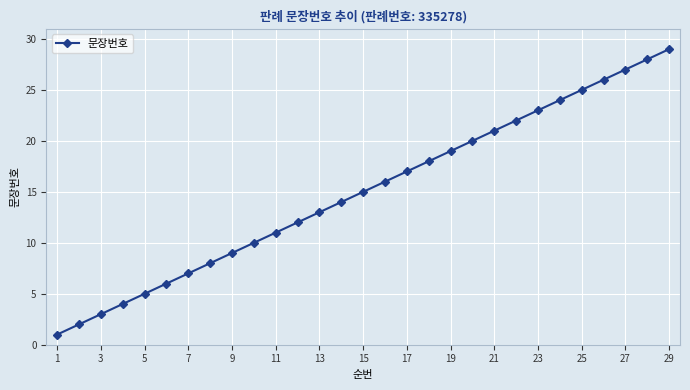

Reading left to right, what are all the values shown in this chart?

1	2	3	4	5	6	7	8	9	10	11	12	13	14	15	16	17	18	19	20	21	22	23	24	25	26	27	28	29